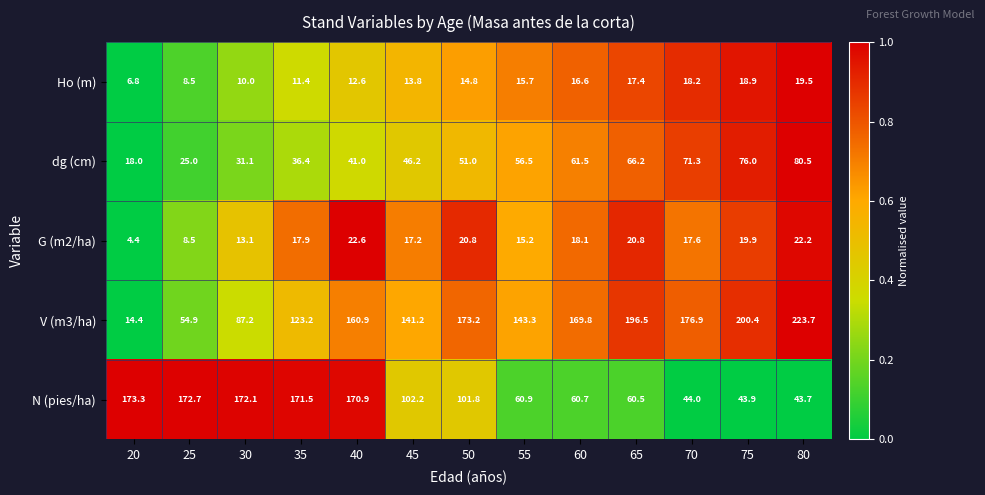

Count the number of data series in this chart.

5